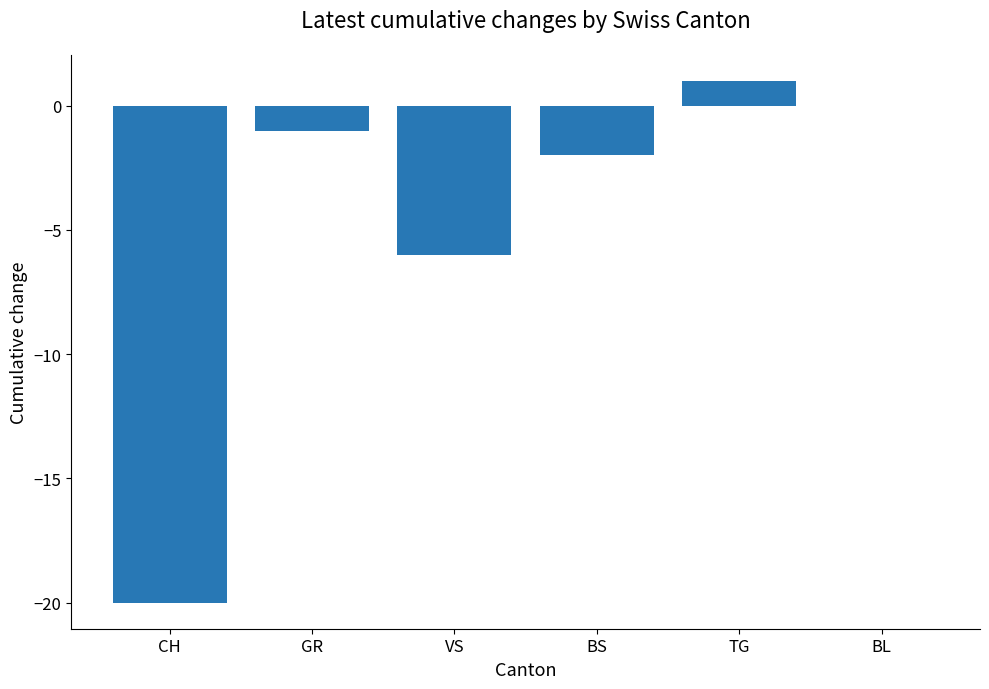

What is the sum of all values?

-28